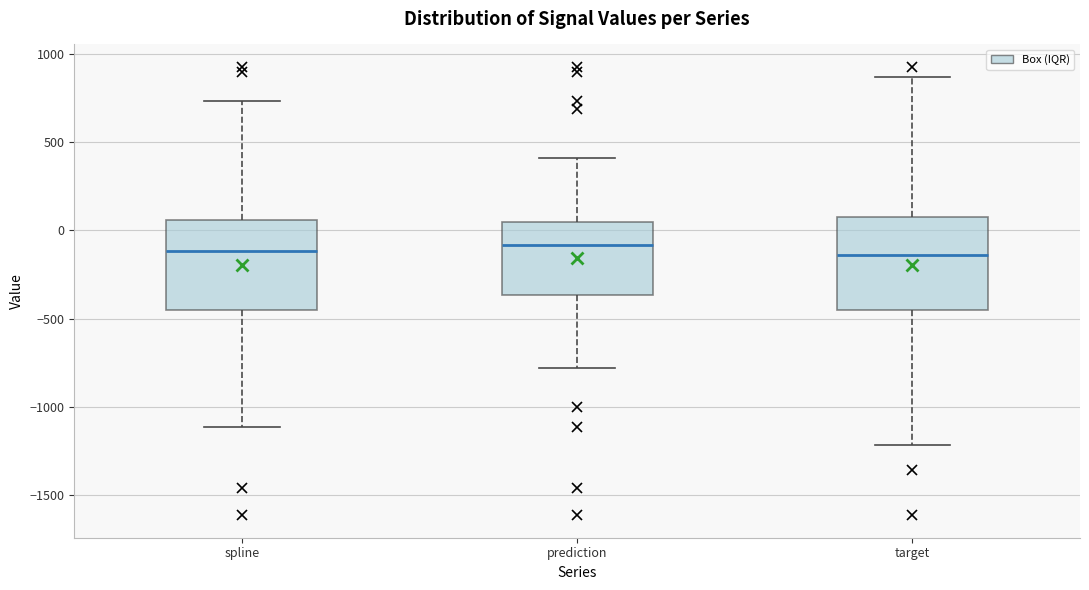

Reading left to right, read every box against the y-axis: the position of its median line, the range the box covers, and the ends of its whiskers. The values are not printed on the chart, so give them approximately, as read against the axis.

spline: median -100, box -450 to 50, whiskers -1100 to 750
prediction: median -100, box -350 to 50, whiskers -800 to 400
target: median -150, box -450 to 100, whiskers -1200 to 850